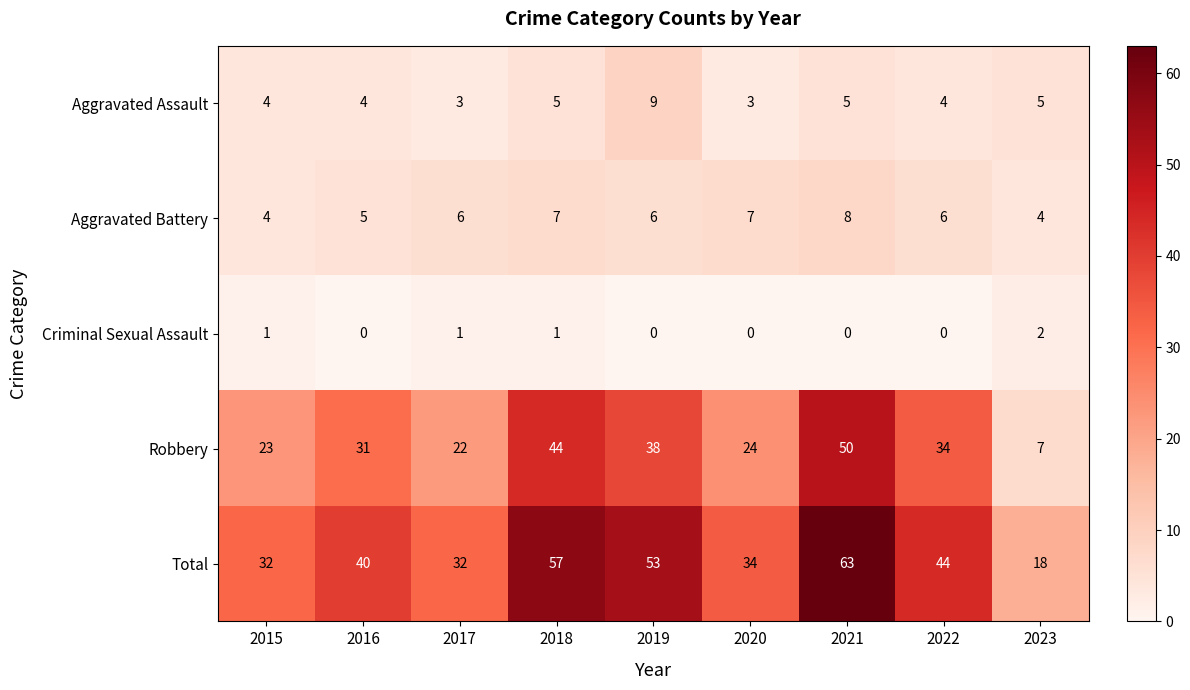

What is the total value across all series at 2022?

88